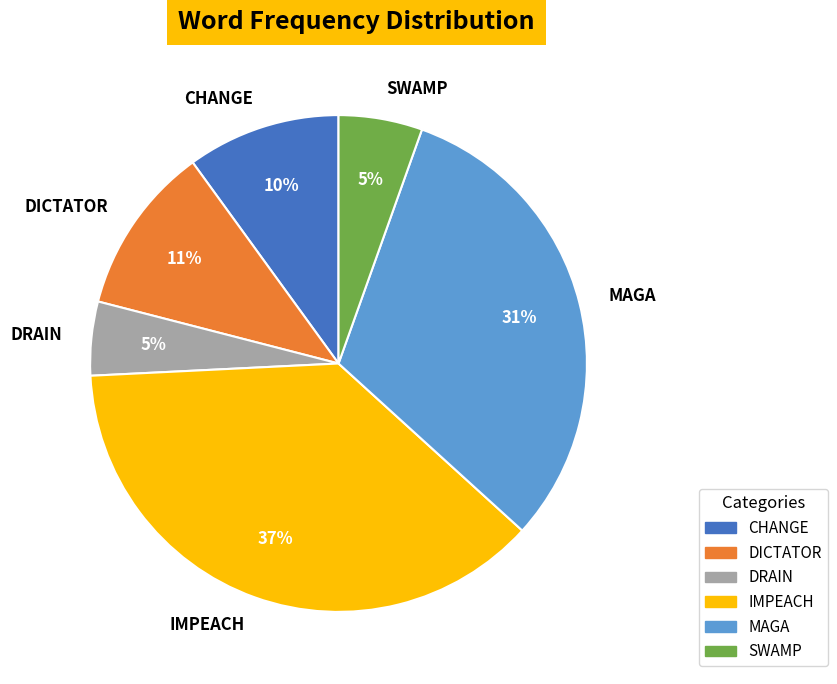

To the nearest percent, what is the difference between the IMPEACH and CHANGE slice percentages?

27%